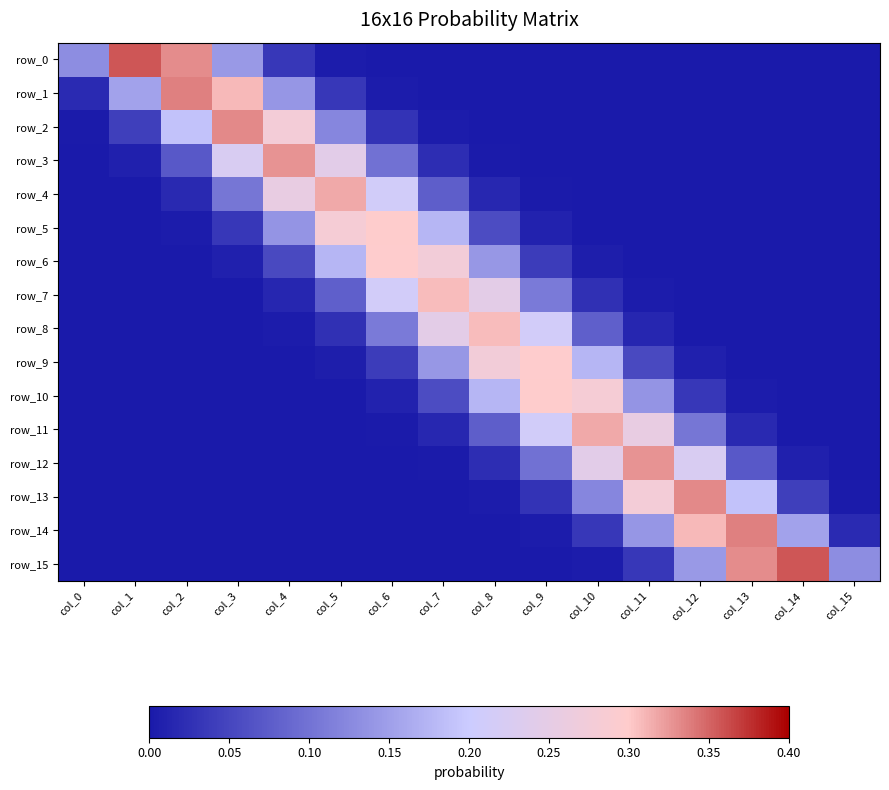

The value of row_10 at col_11 is 0.2. True or false?

False